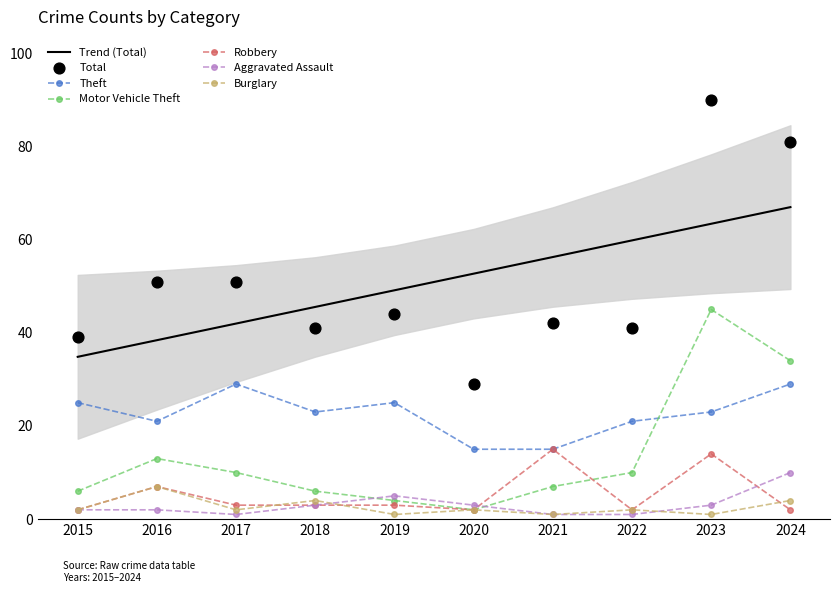

At which category is the sum across all series the highest?

2023